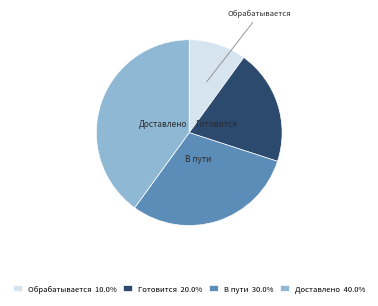

Rank the categories by value from highest to lowest.

Доставлено, В пути, Готовится, Обрабатывается